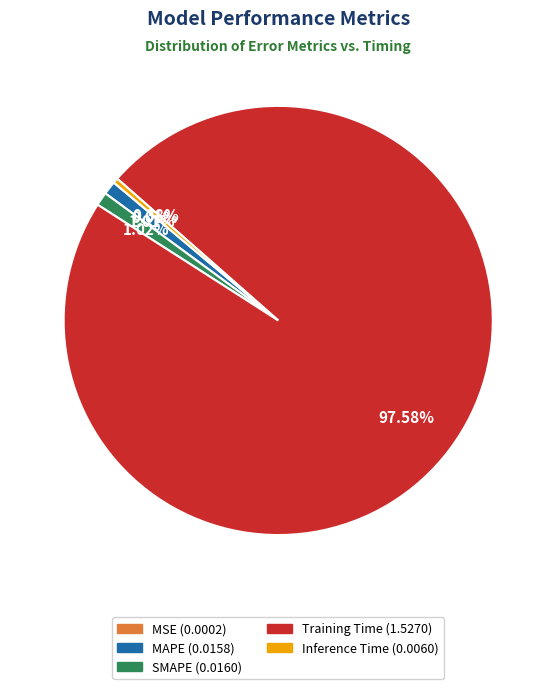

What is the largest slice in the pie chart?

Training Time